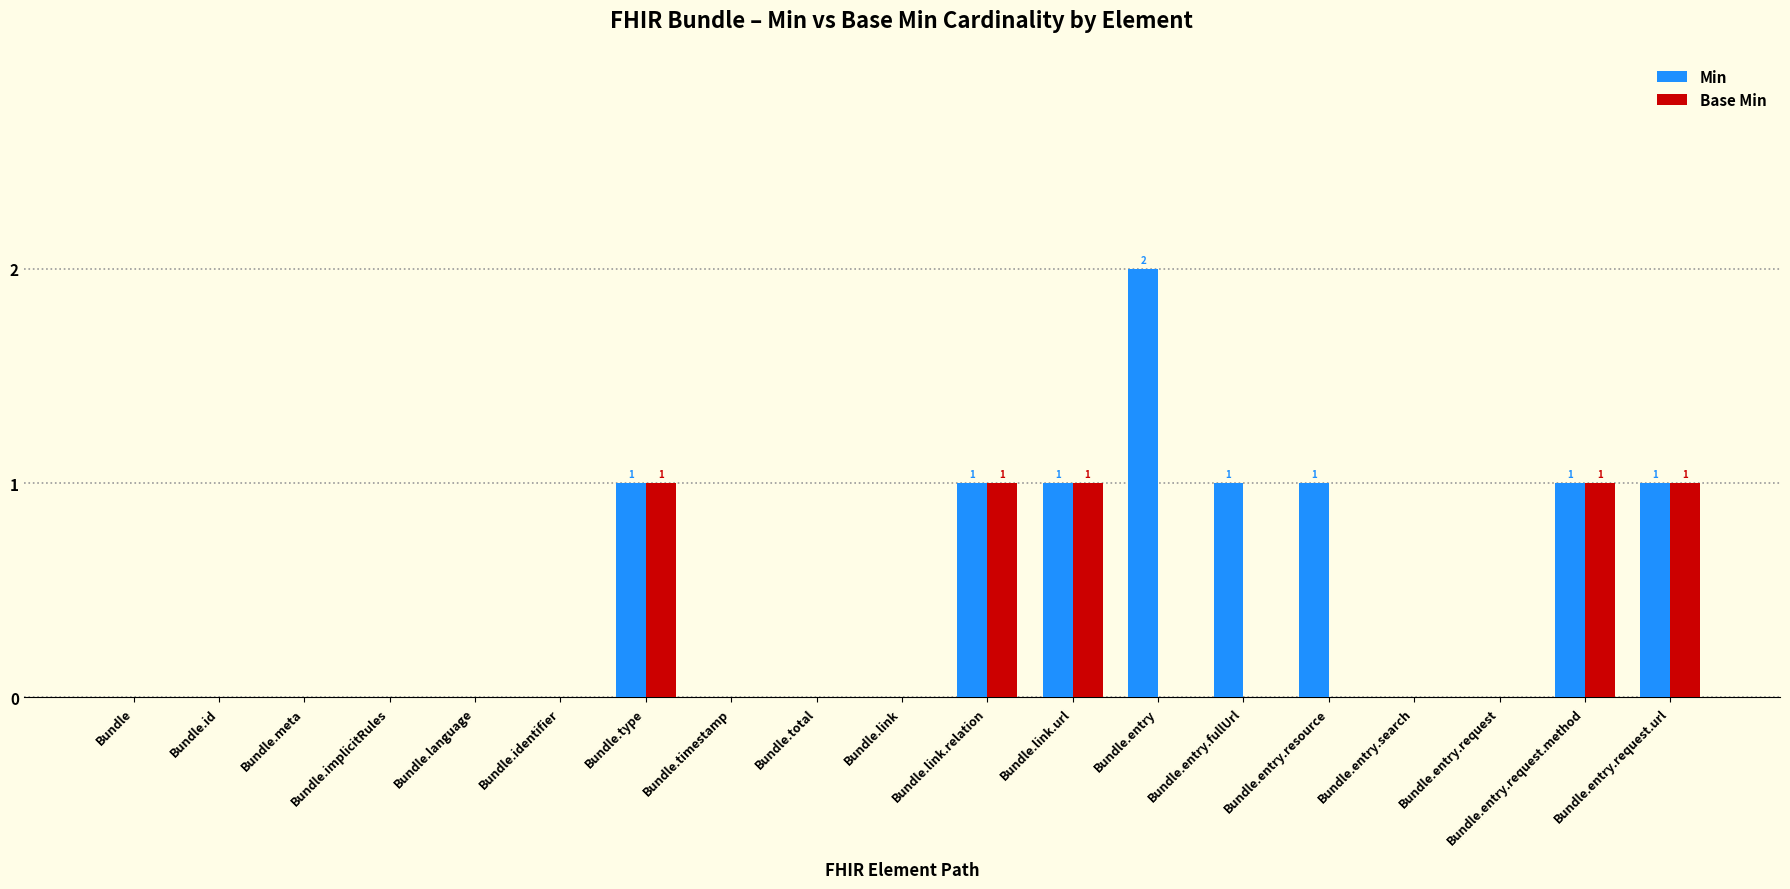

What is the sum of all Base Min values?

5